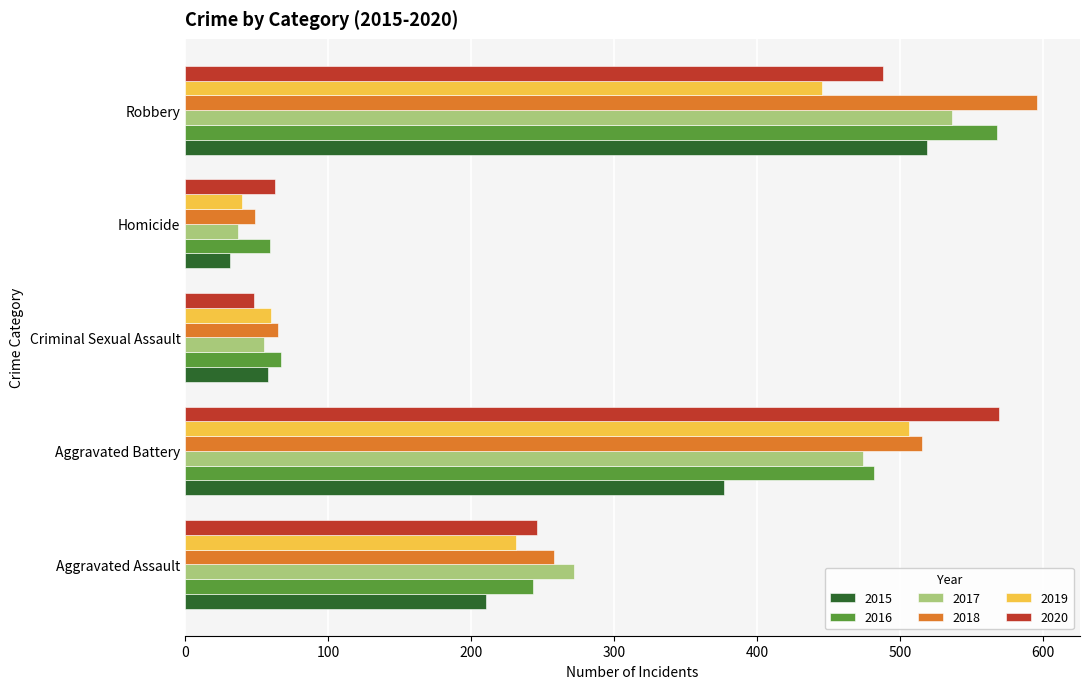

What is the sum of all 2016 values?

1419